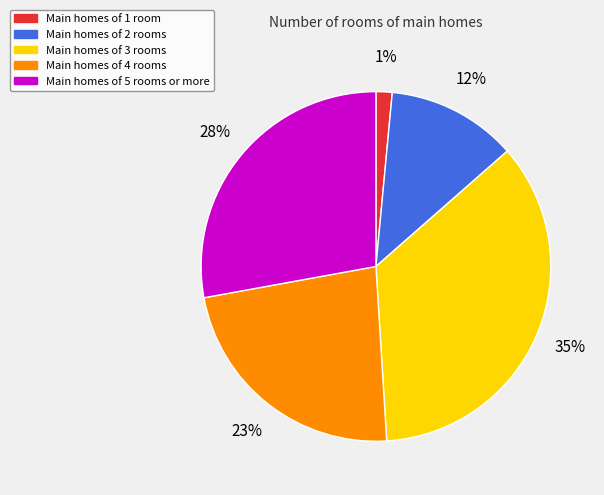

Is there a majority slice in this chart?

No